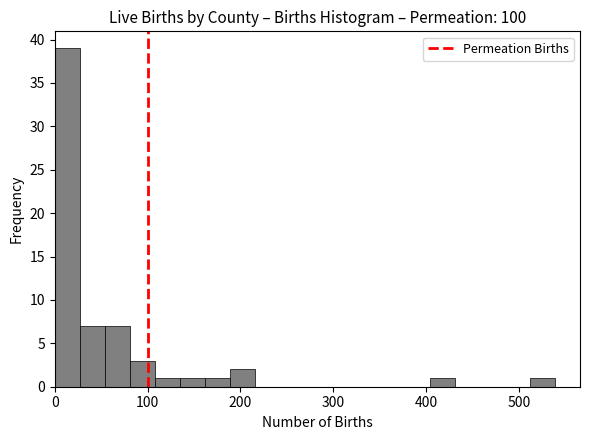

Read against the x-axis, roughly where is the centre of the tallest bar?

10